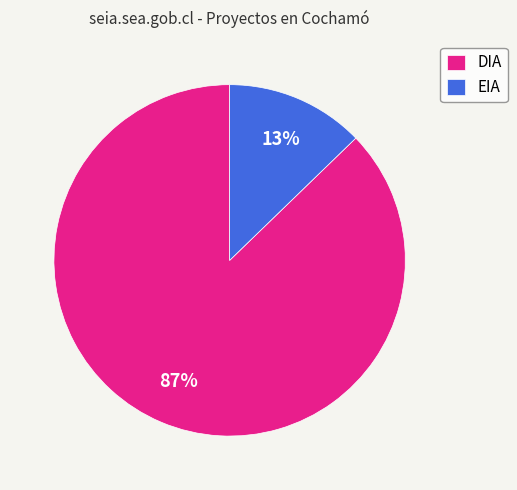

To the nearest percent, what is the difference between the largest and smallest slice percentages?

74%